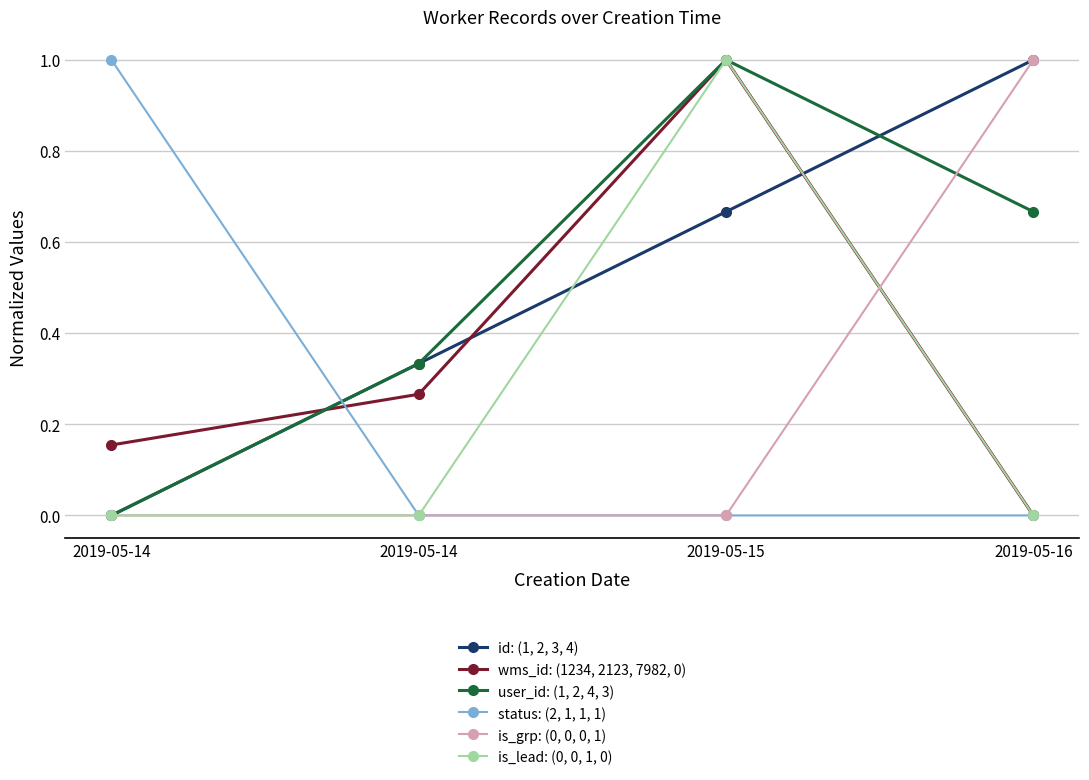

What is the difference between the user_id: (1, 2, 4, 3) values at 2019-05-14 and 2019-05-15?

1.0